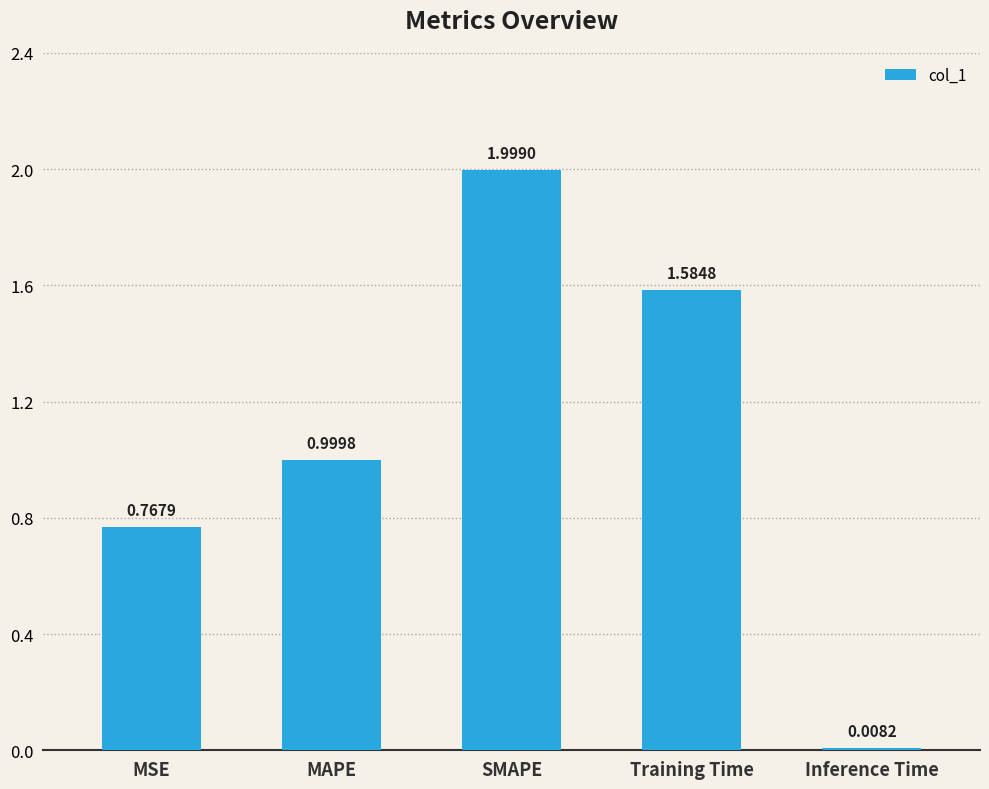

What is the change in value from MSE to SMAPE?

+1.2